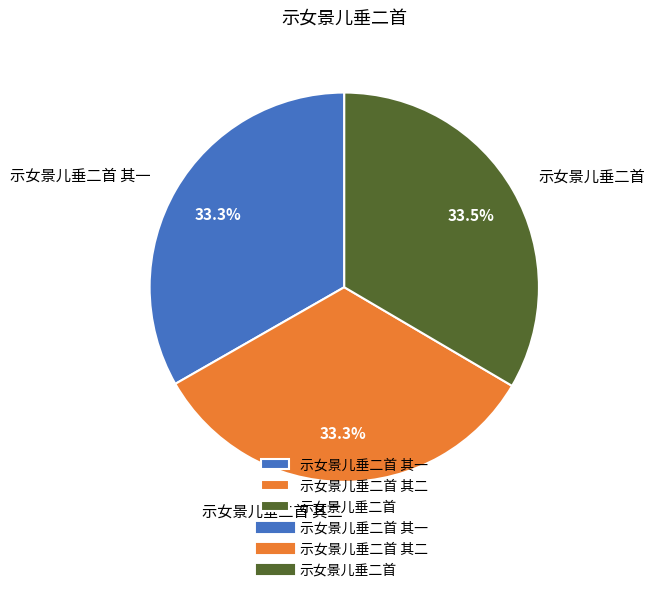

Count the number of slices in the pie.

3